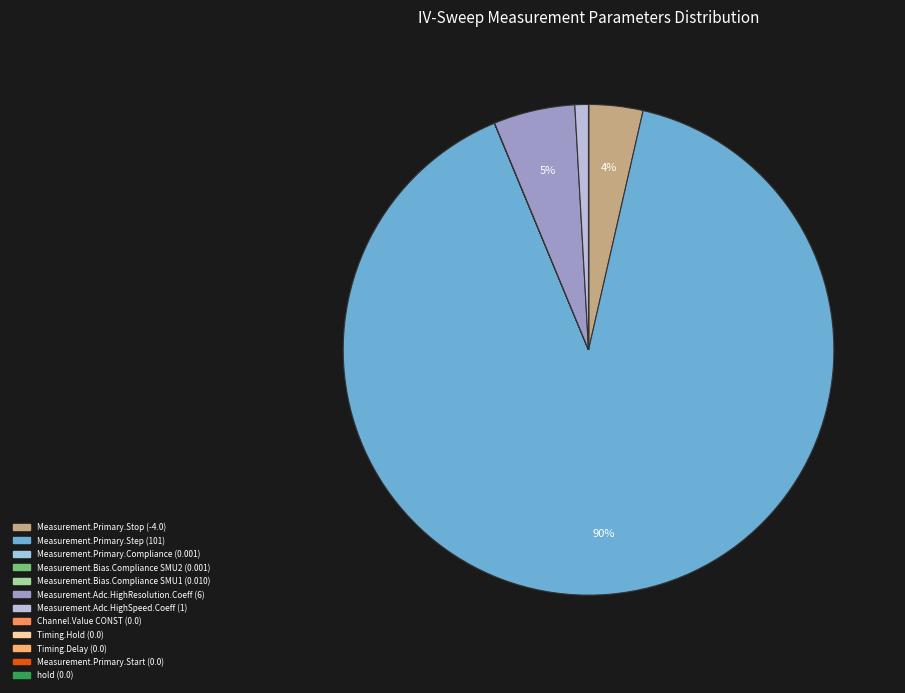

To the nearest percent, what is the difference between the largest and smallest slice percentages?

90%